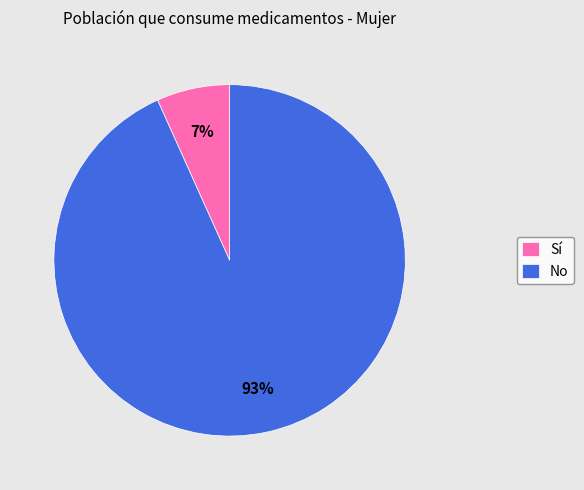

To the nearest percent, what portion does Sí represent?

7%